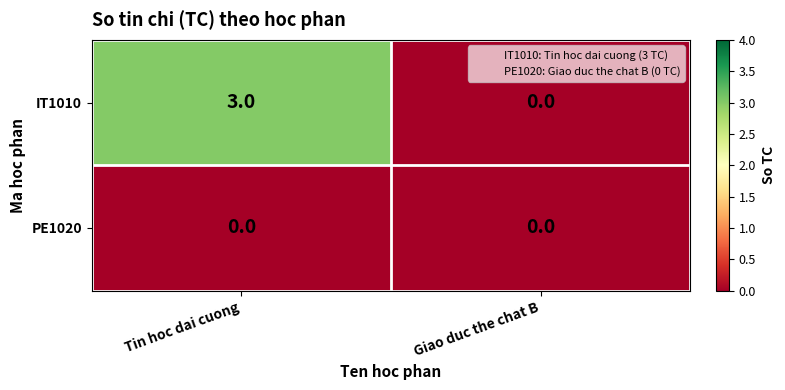

Rank the series by their average value, from highest to lowest.

IT1010, PE1020